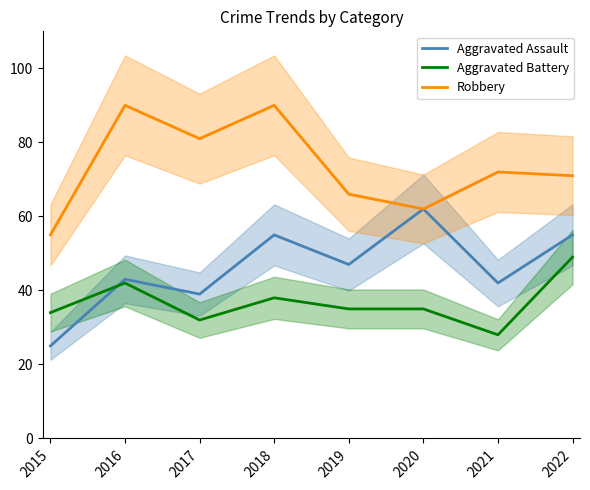

True or false: Aggravated Battery and Robbery cross at least once.

False